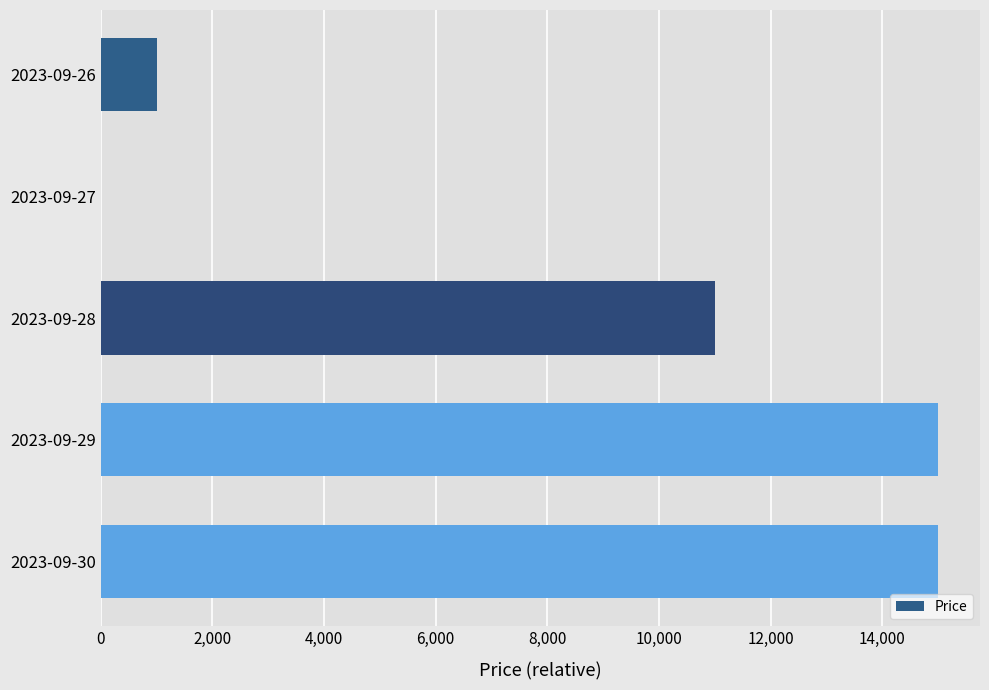

At which label is the value closest to 7500?

2023-09-28